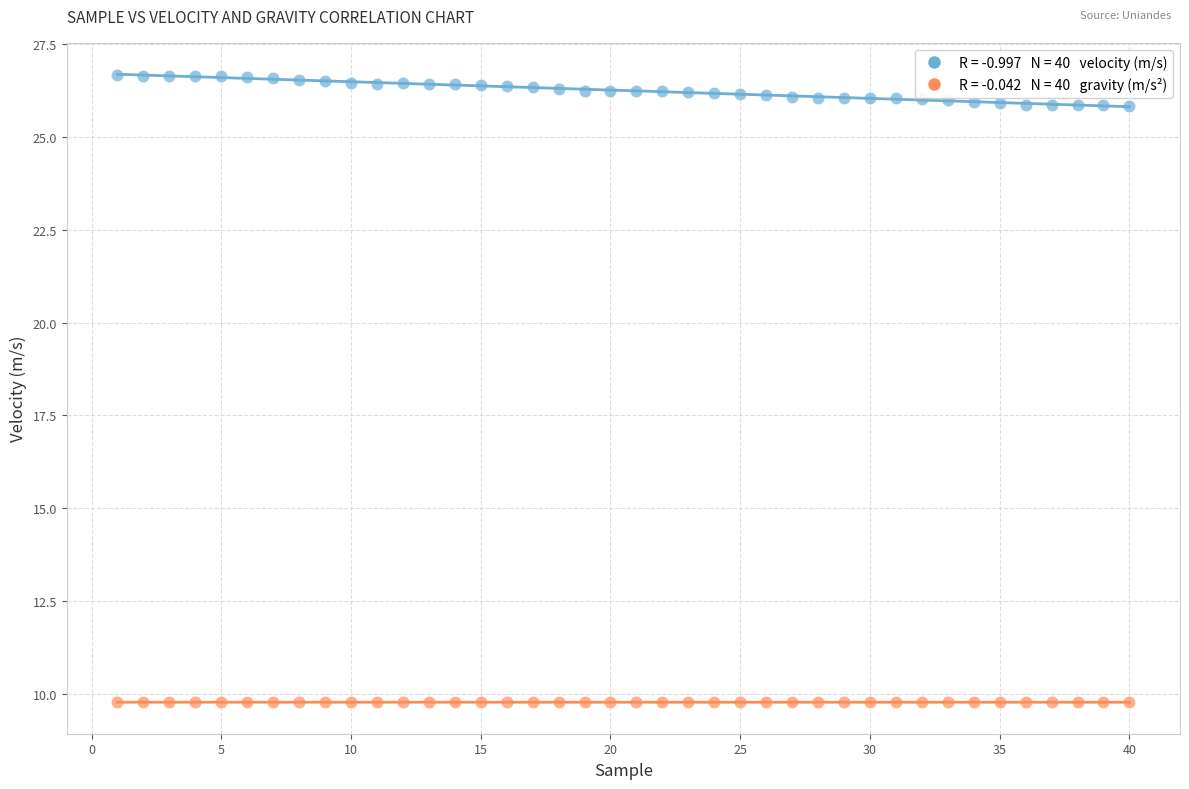

Across all data points, what is the range of Y values (max minus min)?

16.9